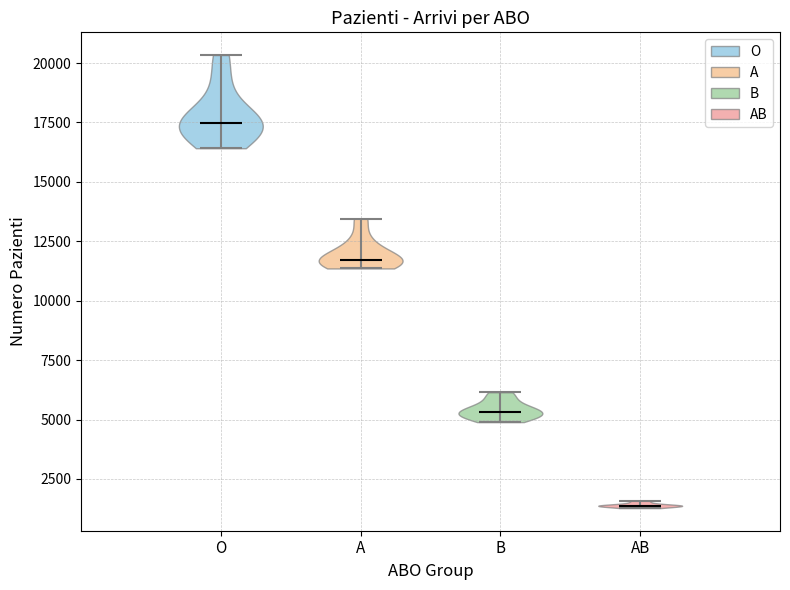

Where does the median line of the violin for AB sit on the y-axis? The values are not printed on the chart, so give them approximately, as read against the axis.

1500